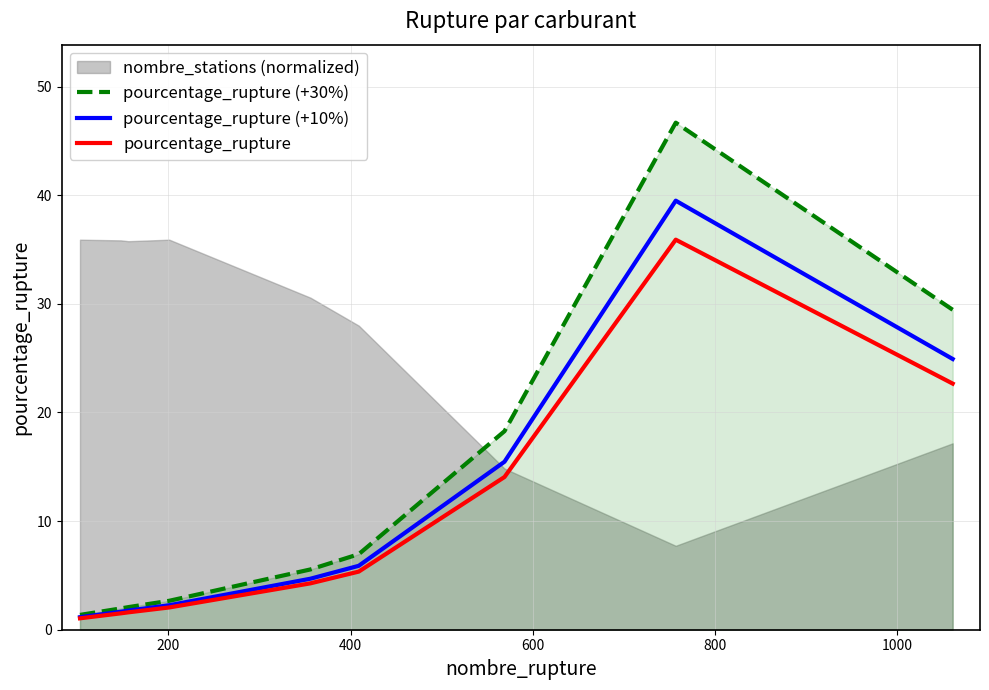

At how many categories does at least one series exceed 9?

3